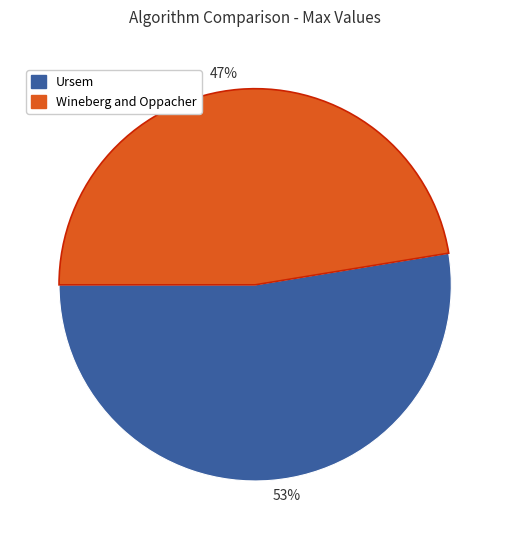

True or false: Ursem accounts for 53% of the total.

True